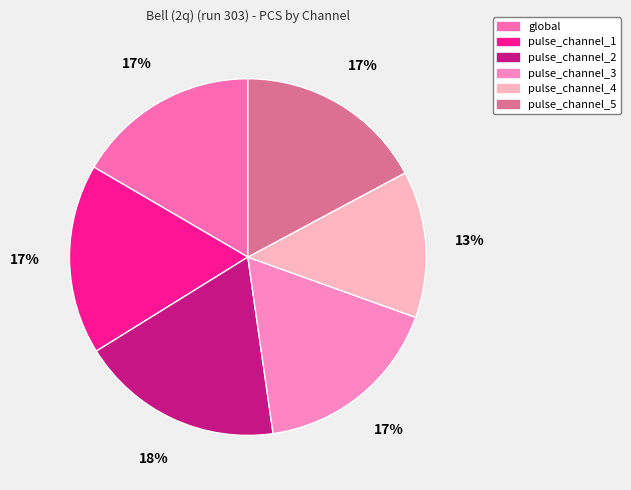

What percentage is the pulse_channel_4 slice, to the nearest percent?

13%